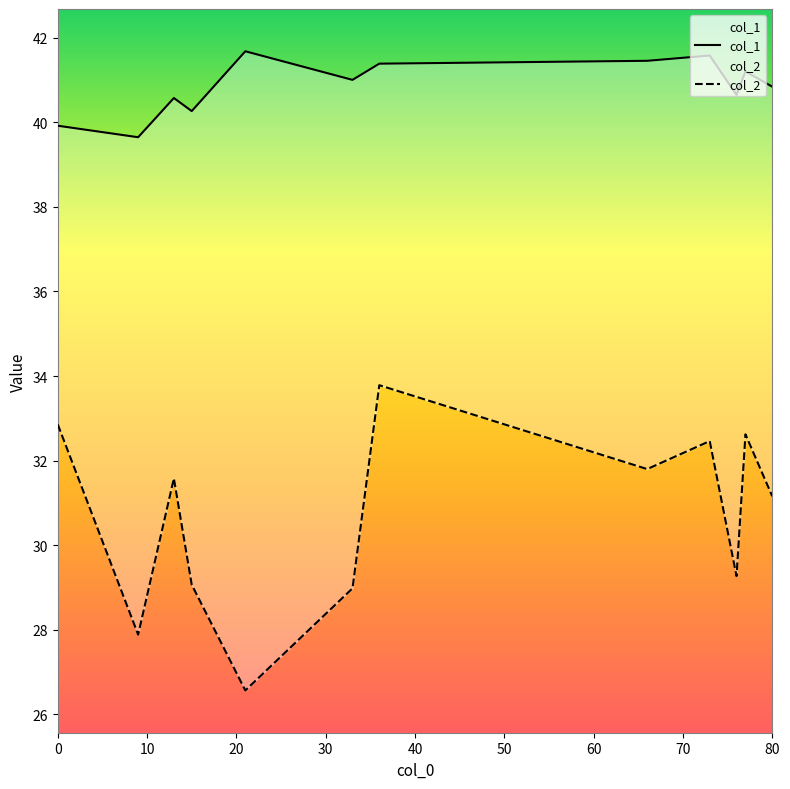

Which series has the largest range (max minus min)?

col_2